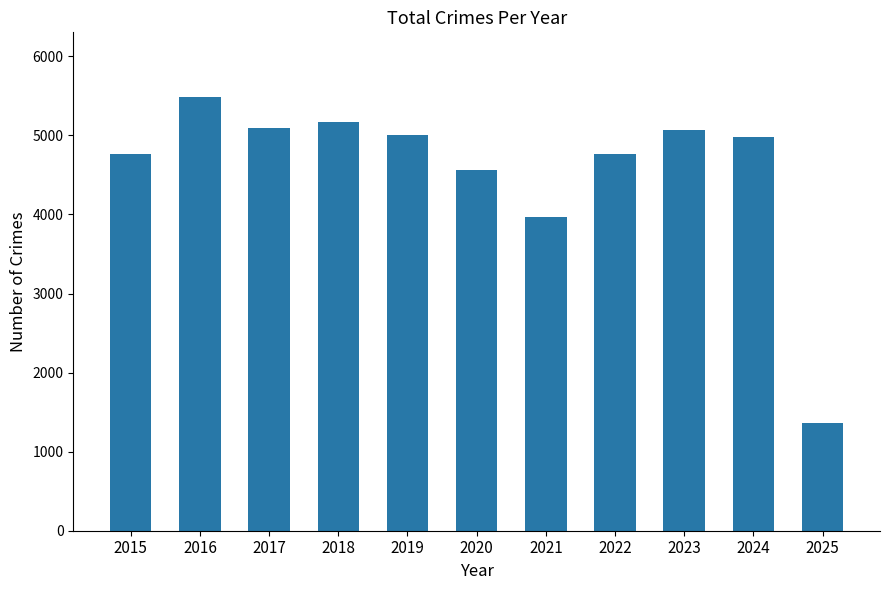

What is the value of the 3rd bar from the left?

5096